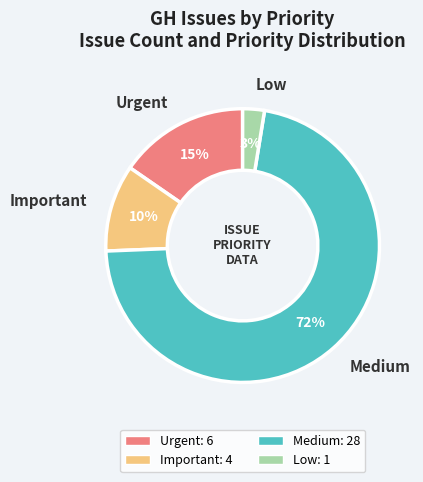

How many segments does this pie chart have?

4